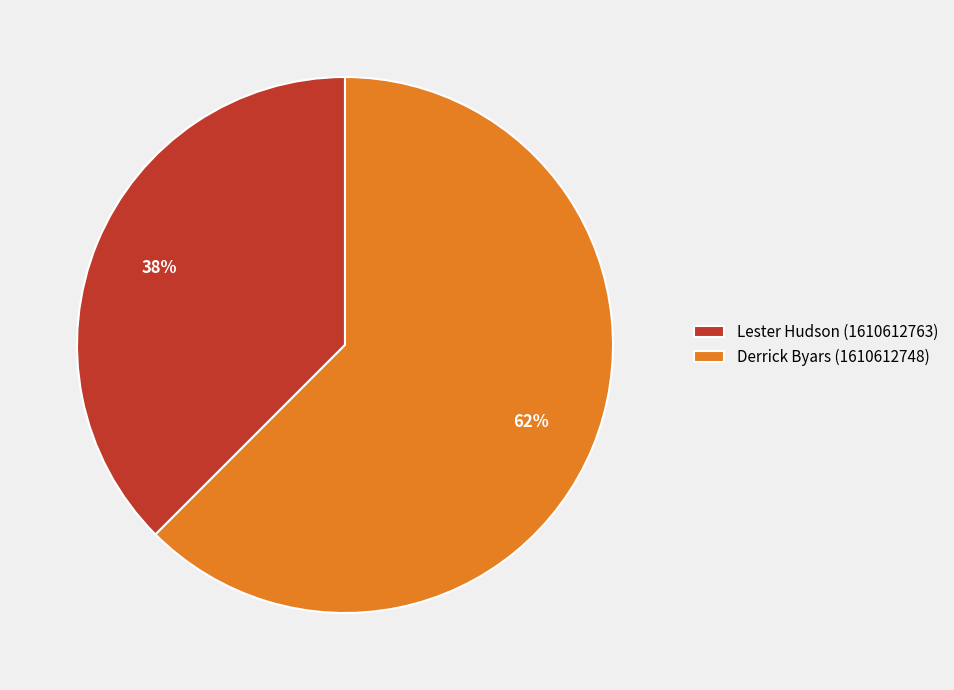

Rank the categories by value from highest to lowest.

Derrick Byars (1610612748), Lester Hudson (1610612763)